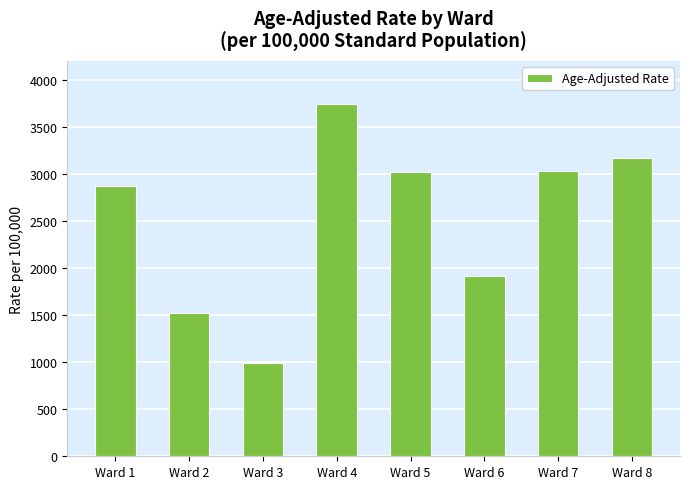

Is it true that the value at Ward 2 is 2738.1?

False